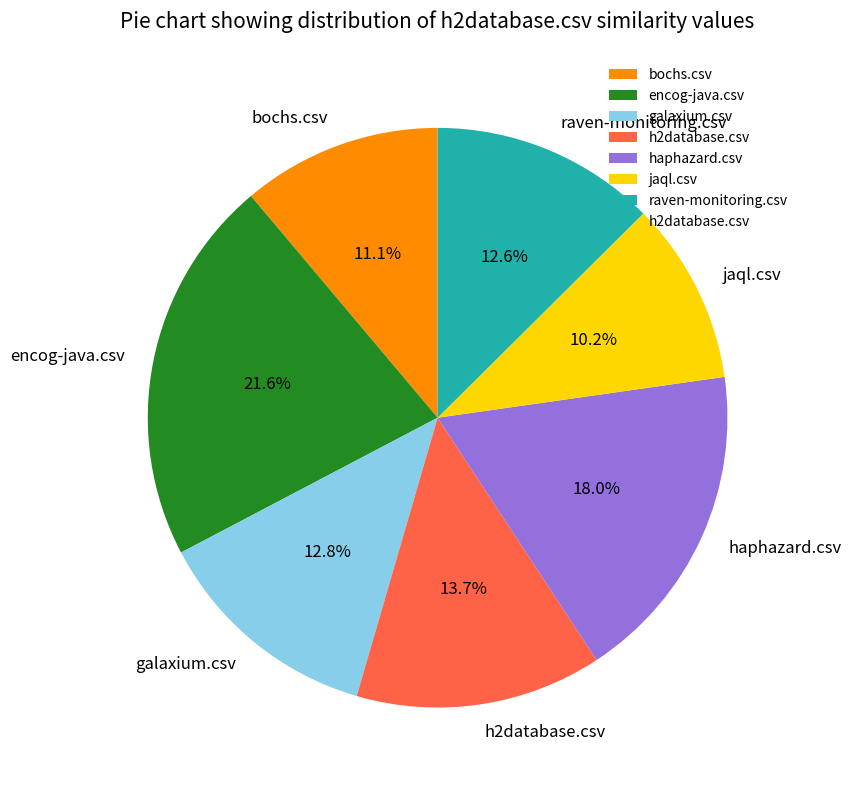

Is it true that encog-java.csv is 13% of the pie?

False